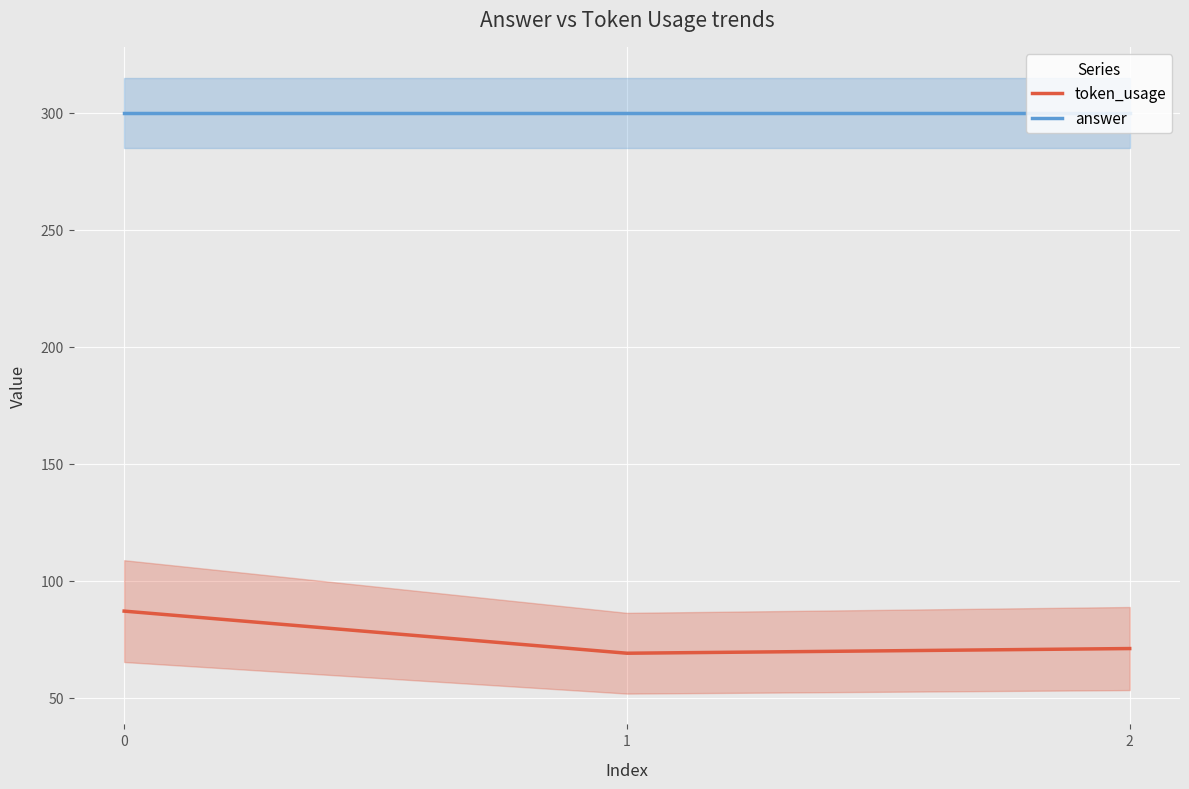

Count the number of data series in this chart.

2